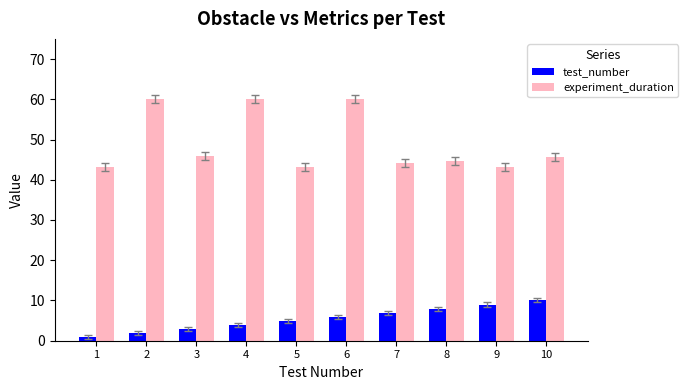

What is the average value of the test_number series?

5.5